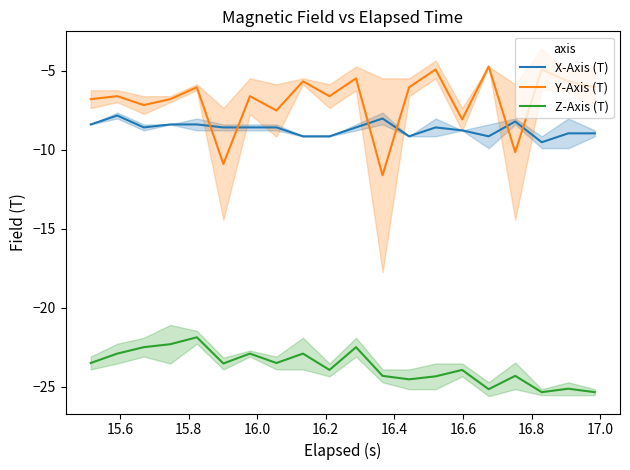

What is the highest value of the X-Axis (T) series?

-7.8